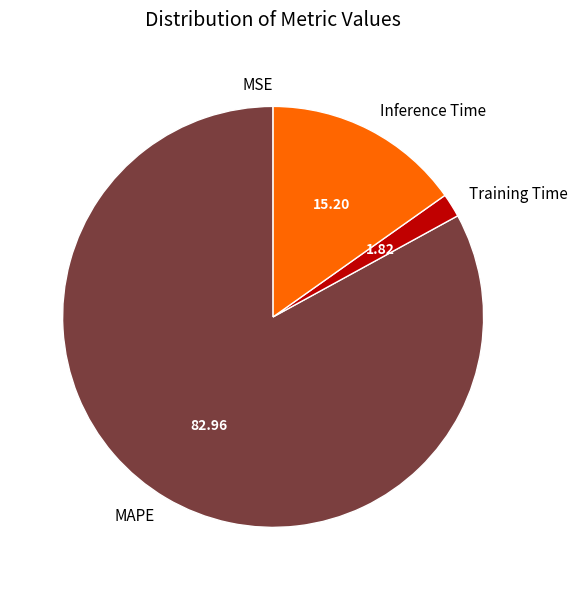

Between Inference Time and Training Time, which is larger?

Inference Time